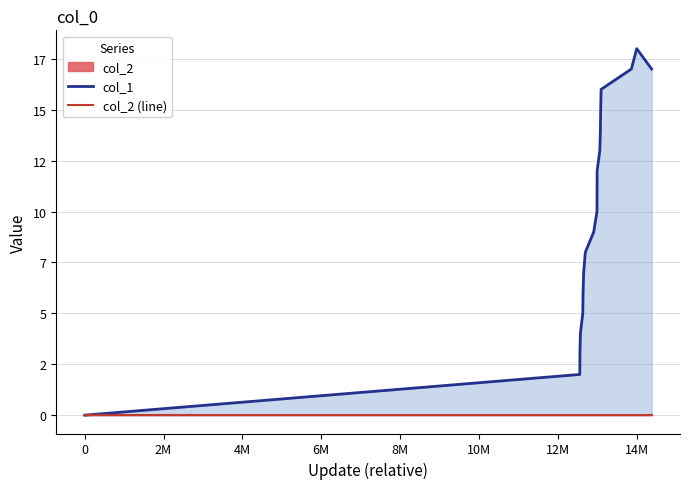

What is the greatest value displayed?

18